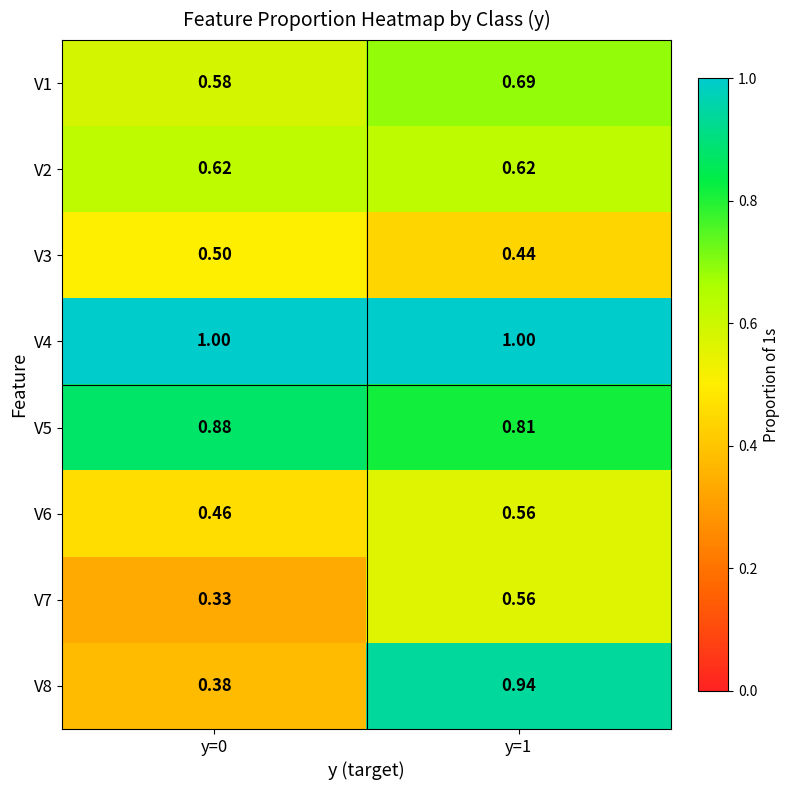

Is the value of V8 at y=1 greater than the value of V7 at y=1?

Yes